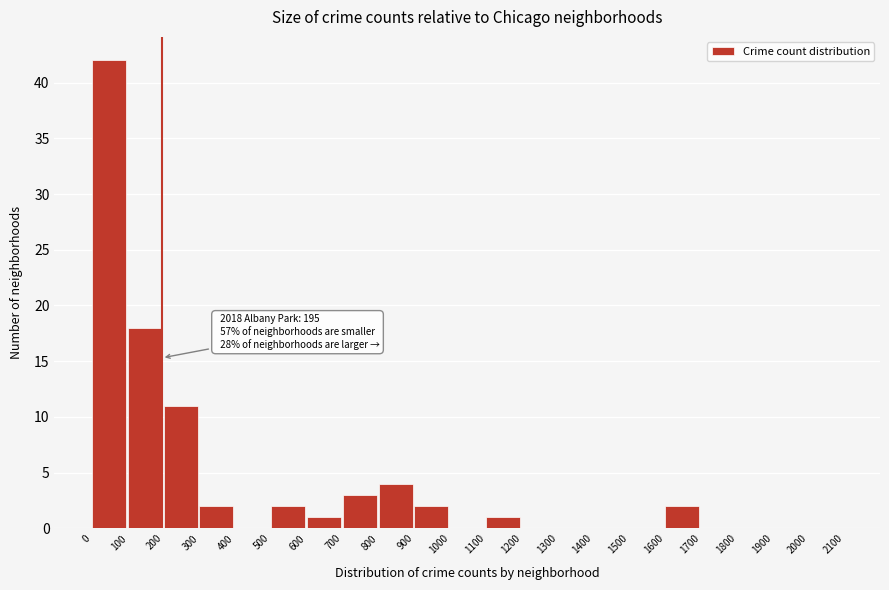

Over which range of the x-axis is the bar tallest?

0 to 100